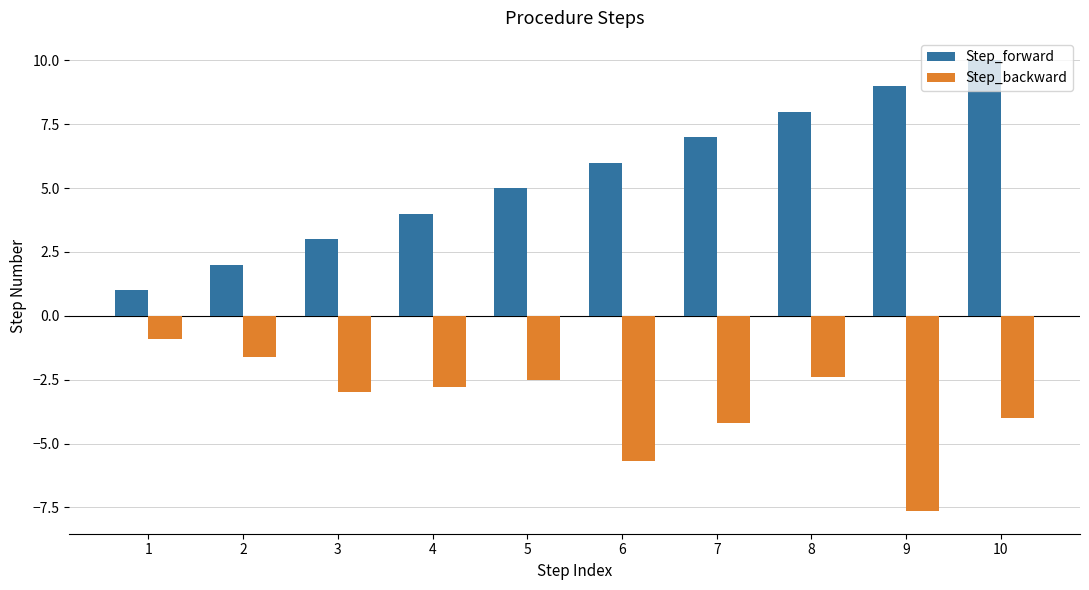

Which series has the largest range (max minus min)?

Step_forward